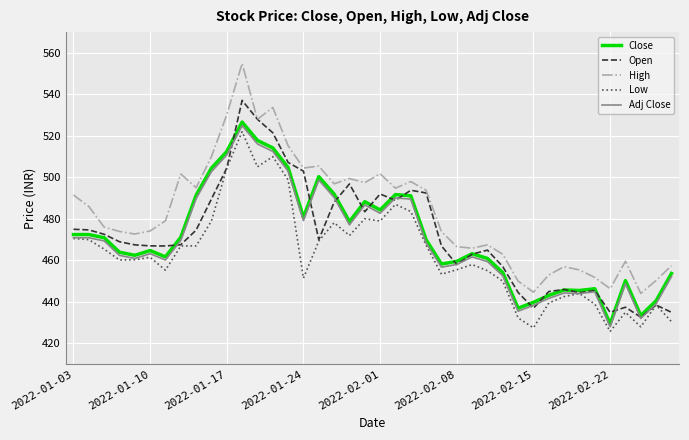

Which series has the largest total across all categories?

High